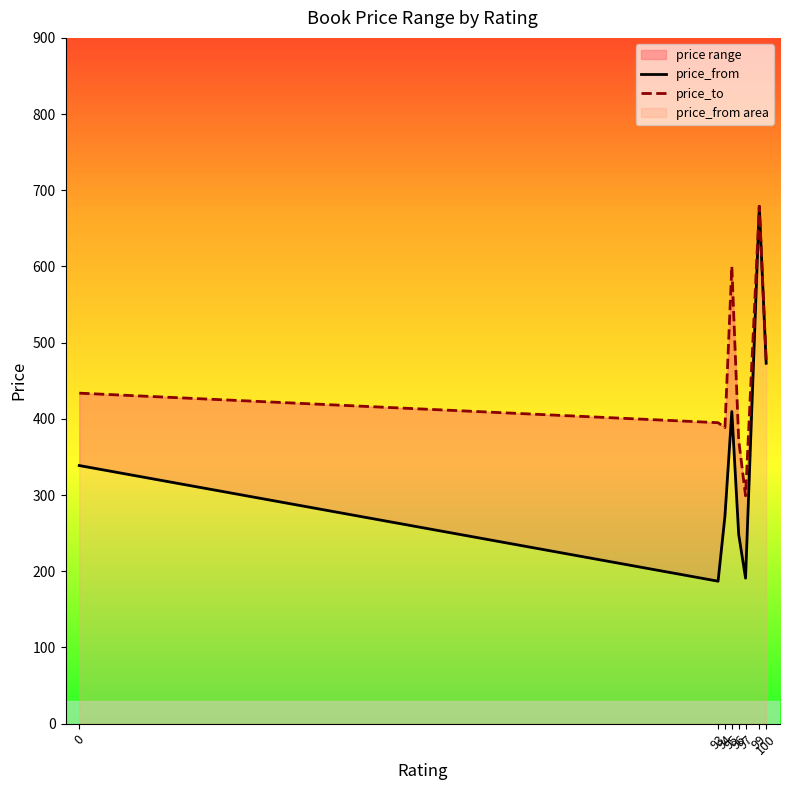

True or false: price_to and price_from intersect in this chart.

False